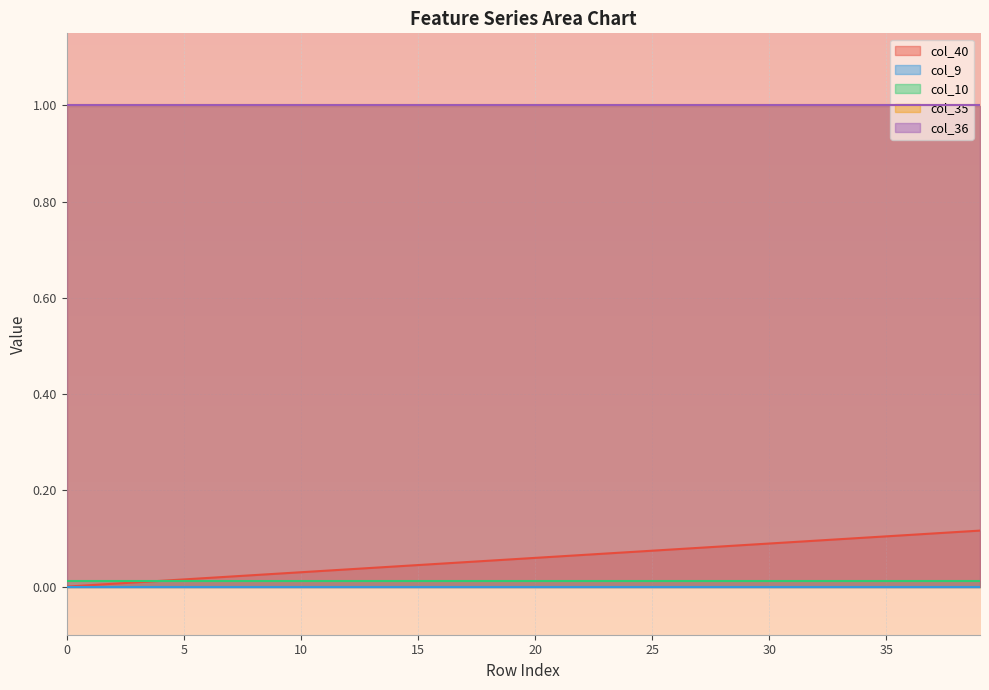

What are all the series names shown in the legend?

col_40, col_9, col_10, col_35, col_36